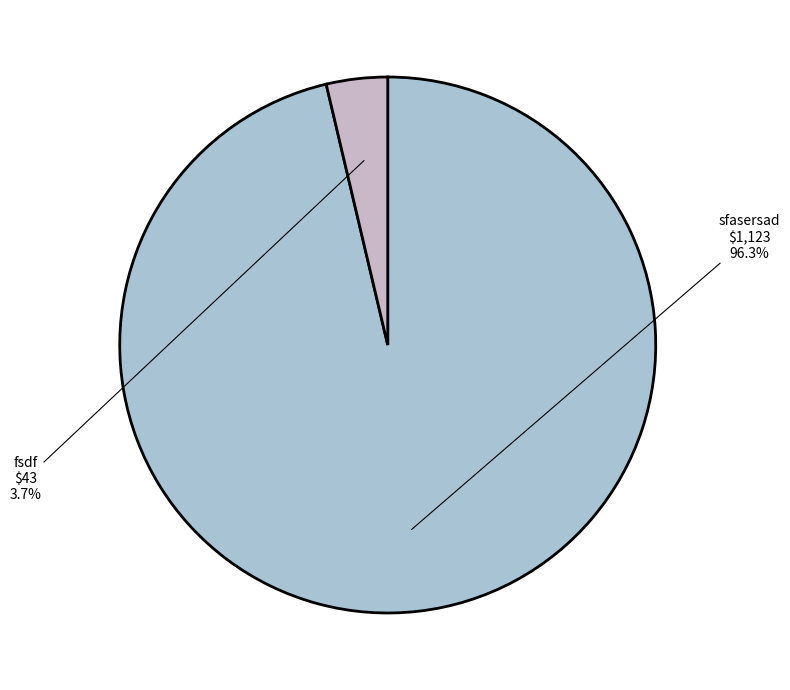

Rank the categories by value from lowest to highest.

fsdf, sfasersad